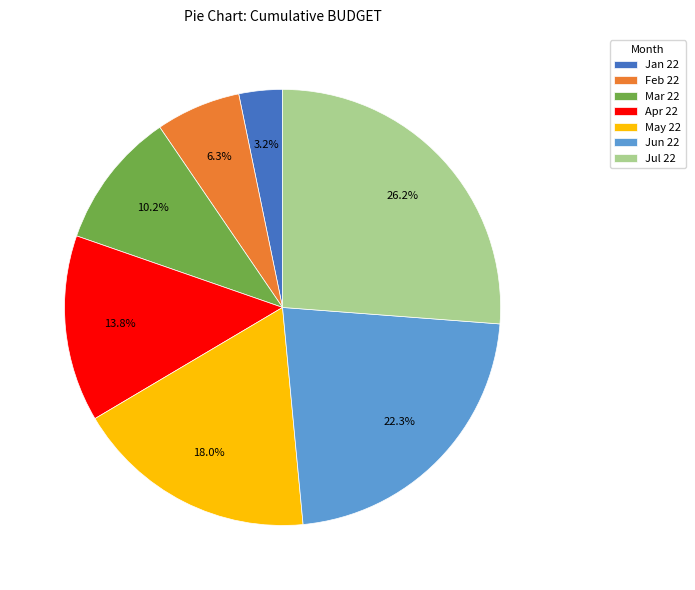

What is the ratio of the value at Mar 22 to the value at Apr 22?

0.7